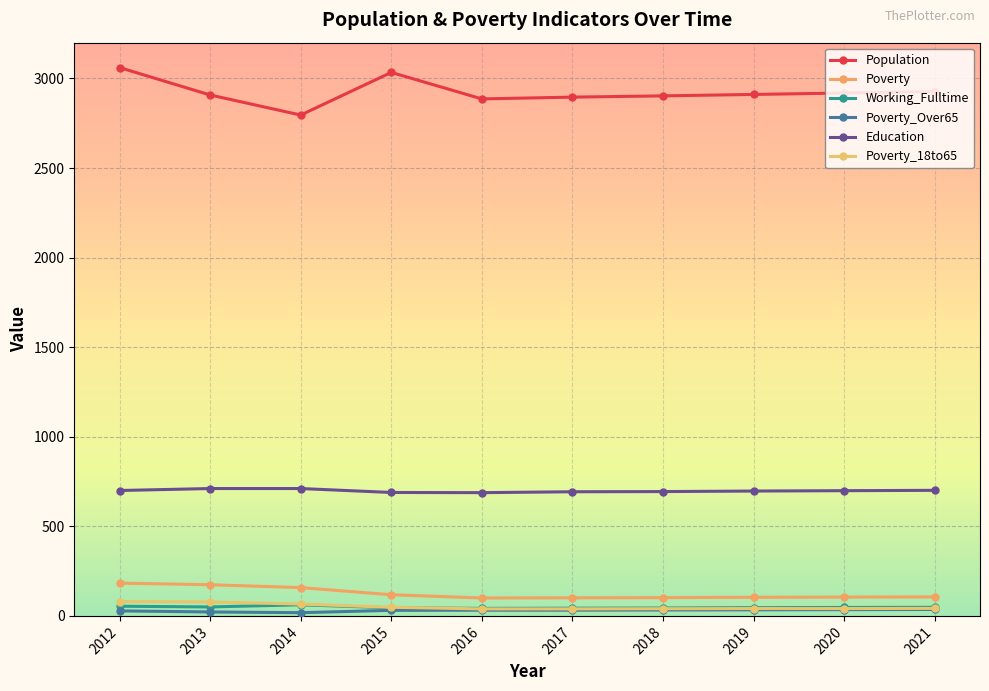

How many distinct data groups are displayed?

6